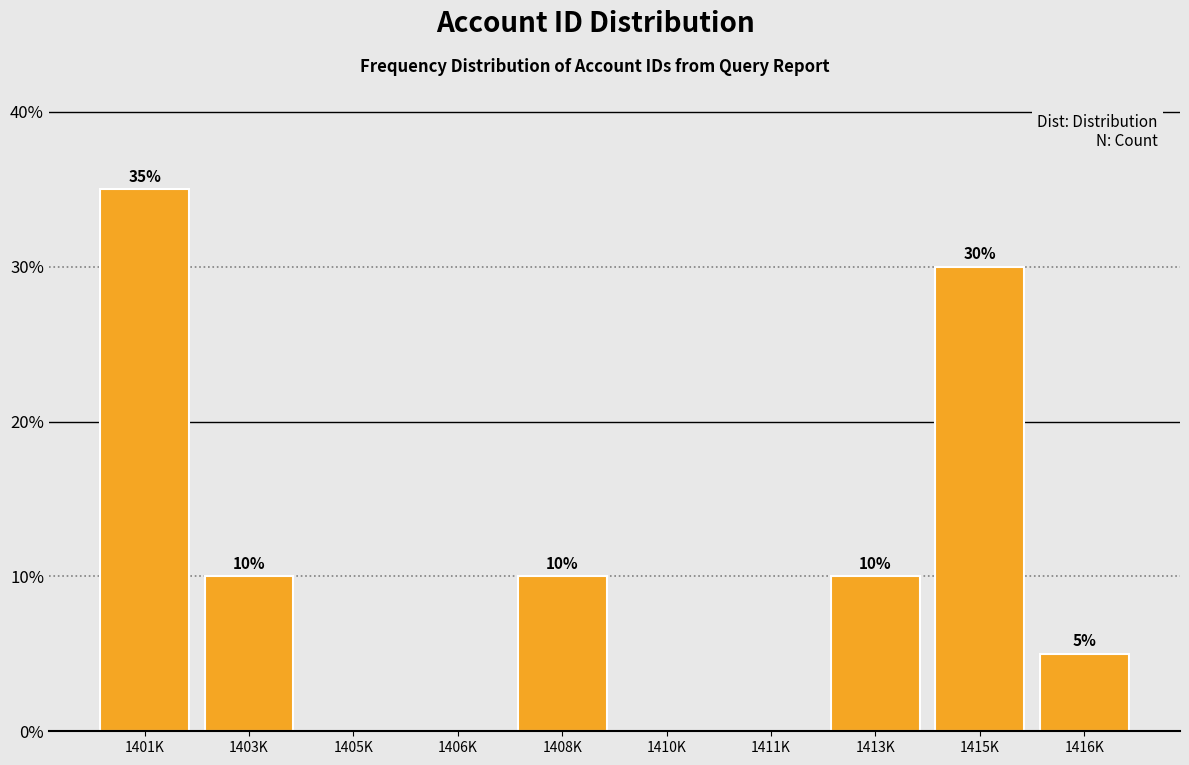

Reading left to right, transcribe all the data shown in this chart.

1401K=35	1403K=10	1405K=0	1406K=0	1408K=10	1410K=0	1411K=0	1413K=10	1415K=30	1416K=5